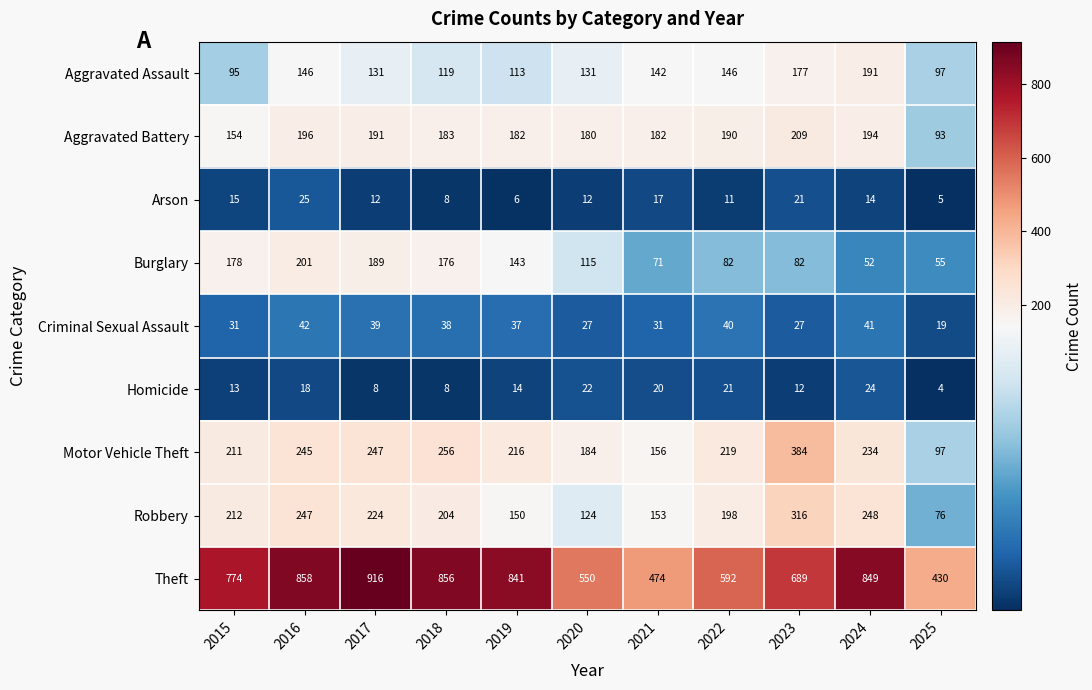

Rank the series at 2015 from highest to lowest value.

Theft, Robbery, Motor Vehicle Theft, Burglary, Aggravated Battery, Aggravated Assault, Criminal Sexual Assault, Arson, Homicide